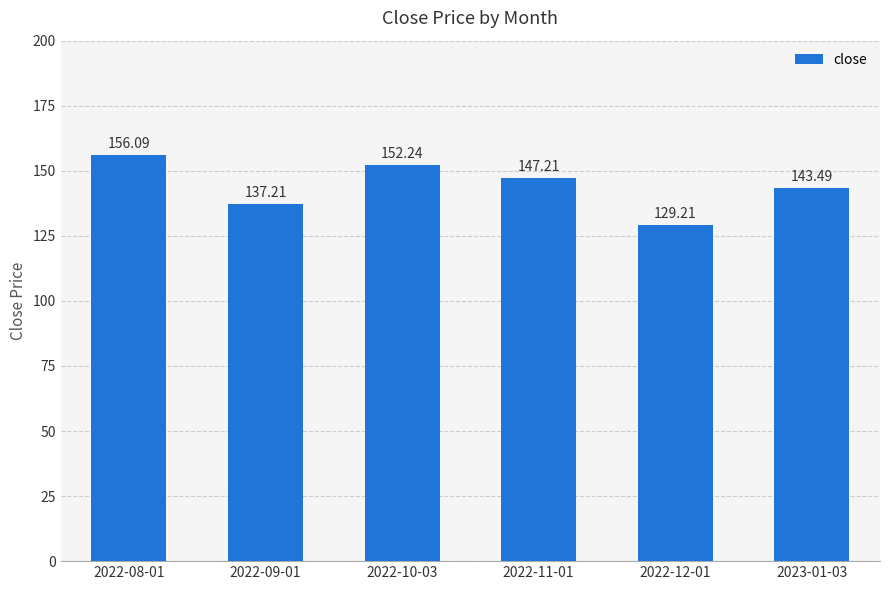

Which label corresponds to the largest value in the chart?

2022-08-01